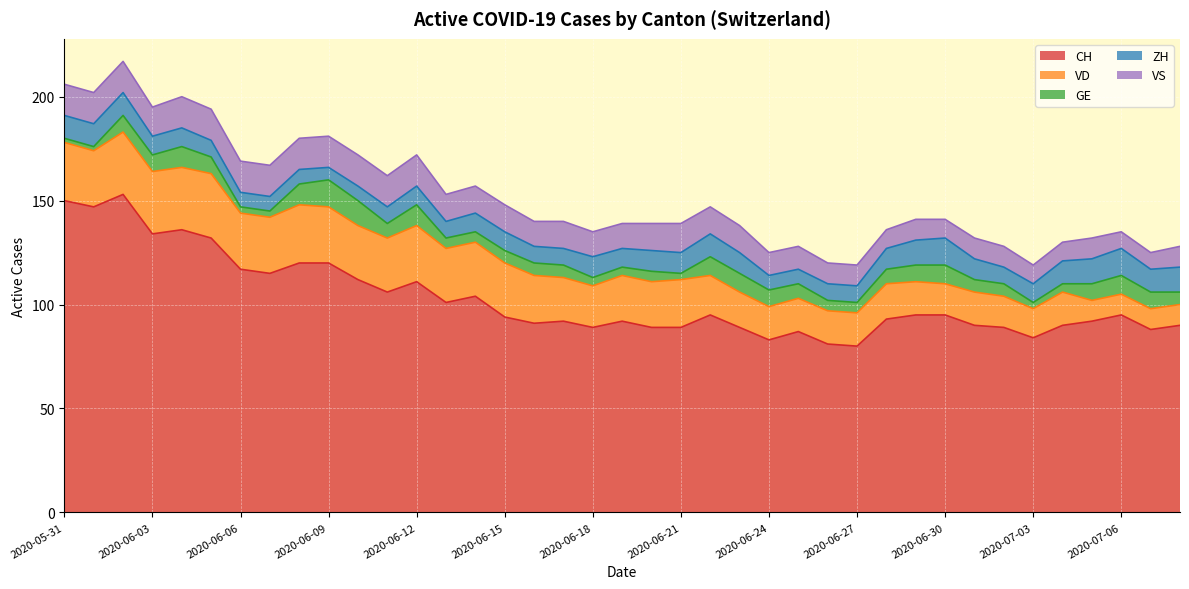

What position from the left is 2020-06-18?

19